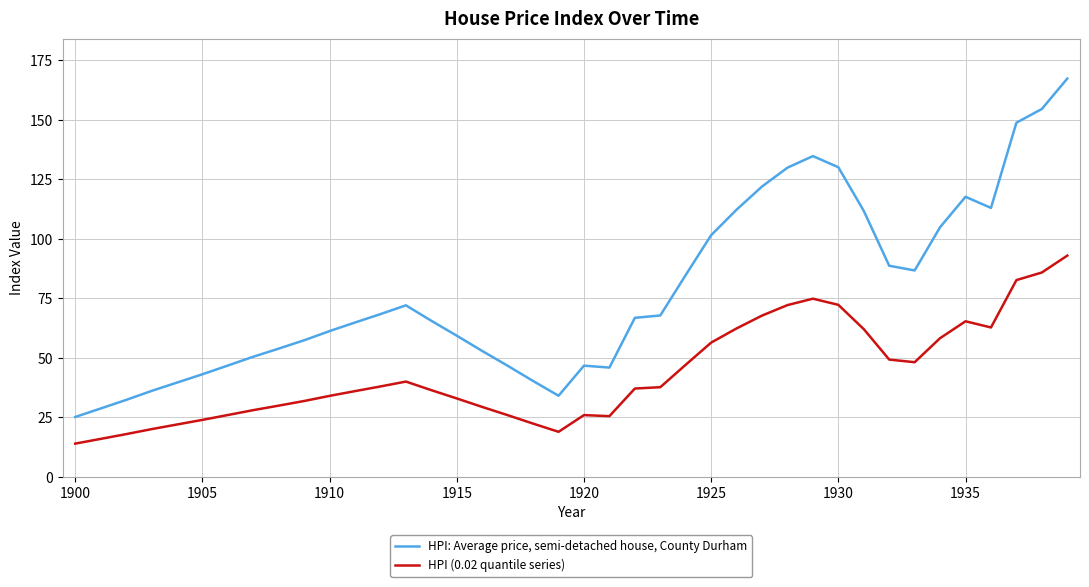

What are all the series names shown in the legend?

HPI: Average price, semi-detached house, County Durham, HPI (0.02 quantile series)